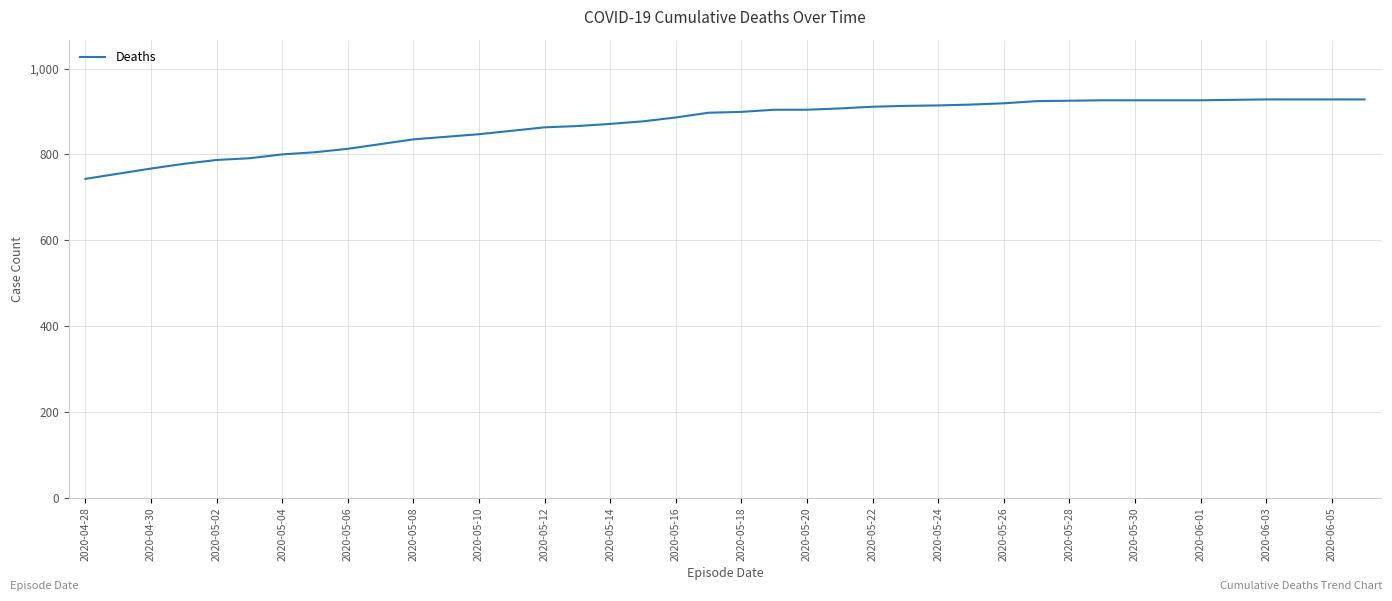

What is the difference between the maximum and minimum values?

185